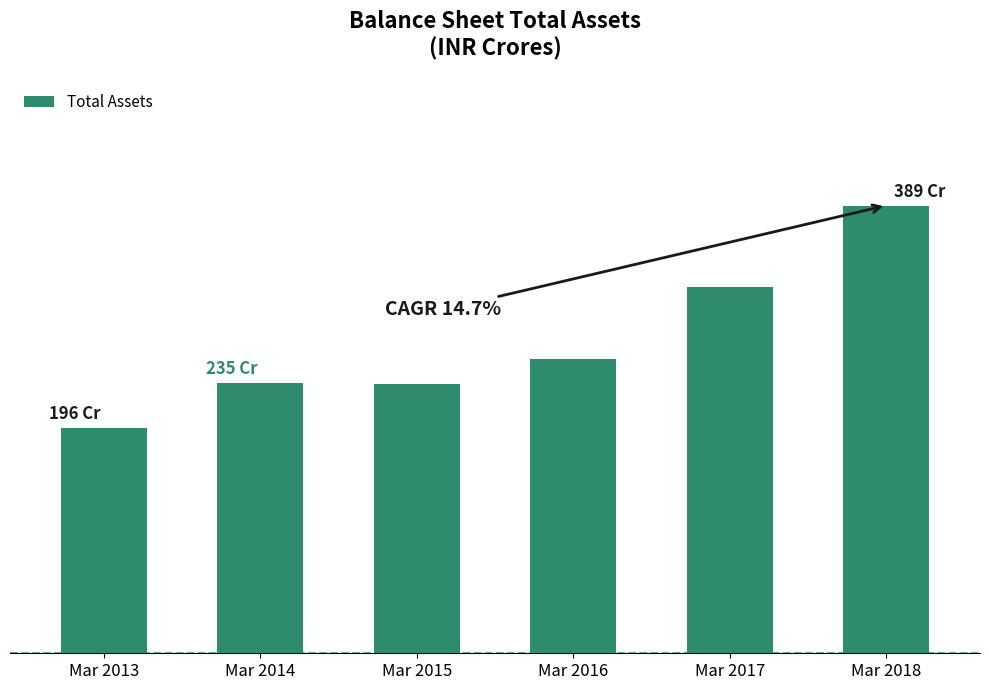

Are the bars horizontal?

No